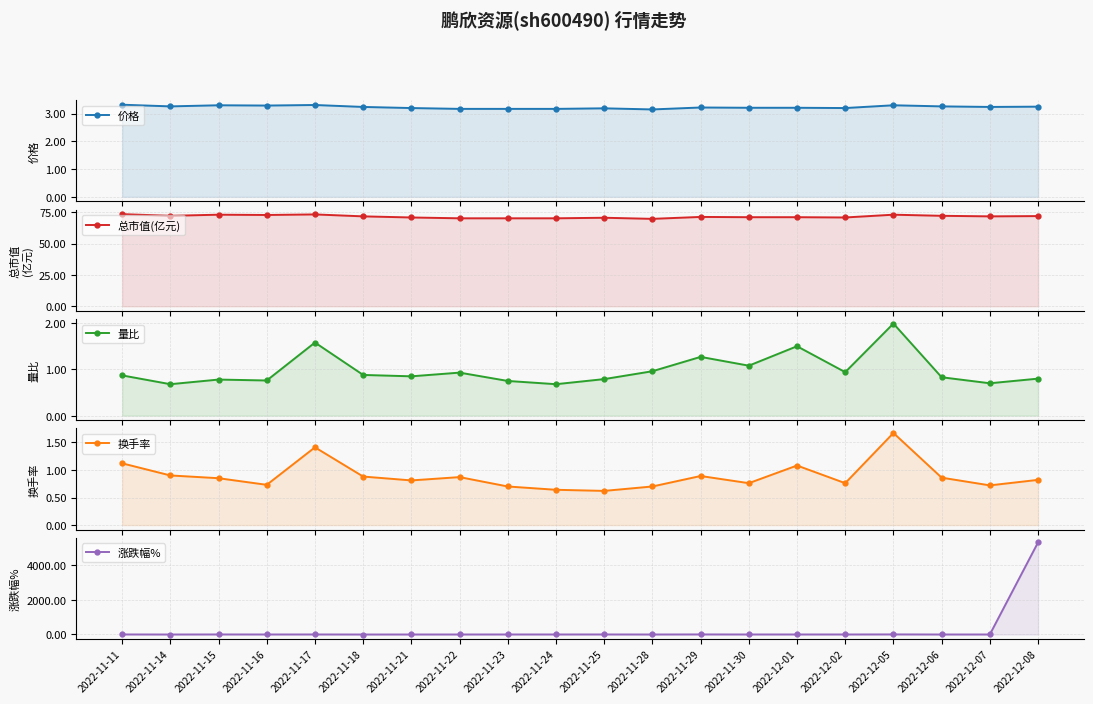

What is the highest value of the 涨跌幅% series?

5308.0